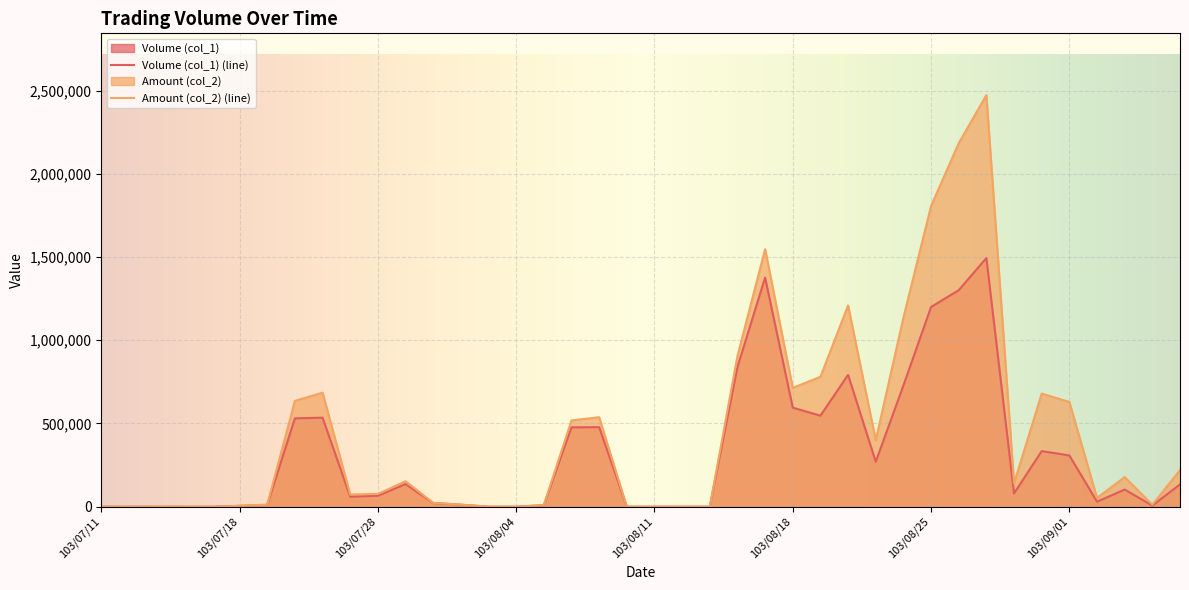

Which series has the largest total across all categories?

Amount (col_2) (line)